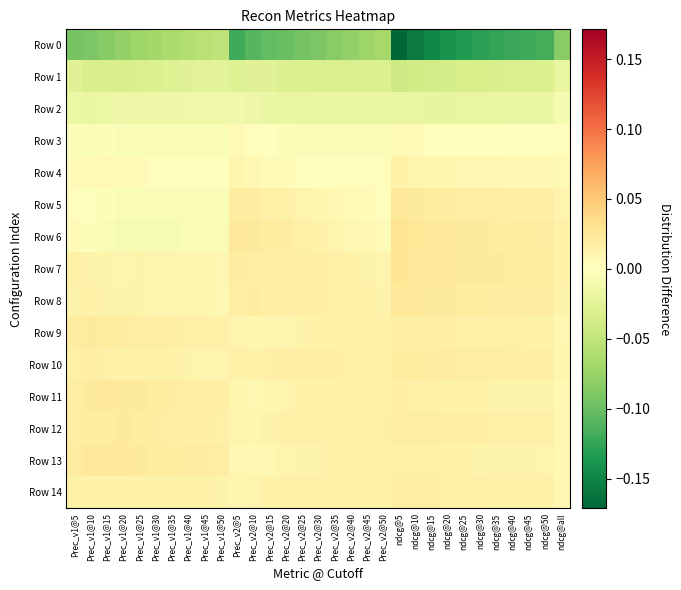

Reading left to right, list all the values displayed in this chart.

Row 0: Prec_v1@5=-0.1	Prec_v1@10=-0.1	Prec_v1@15=-0.1	Prec_v1@20=-0.1	Prec_v1@25=-0.1	Prec_v1@30=-0.1	Prec_v1@35=-0.1	Prec_v1@40=-0.1	Prec_v1@45=-0.1	Prec_v1@50=-0.1	Prec_v2@5=-0.1	Prec_v2@10=-0.1	Prec_v2@15=-0.1	Prec_v2@20=-0.1	Prec_v2@25=-0.1	Prec_v2@30=-0.1	Prec_v2@35=-0.1	Prec_v2@40=-0.1	Prec_v2@45=-0.1	Prec_v2@50=-0.1	ndcg@5=-0.2	ndcg@10=-0.2	ndcg@15=-0.1	ndcg@20=-0.1	ndcg@25=-0.1	ndcg@30=-0.1	ndcg@35=-0.1	ndcg@40=-0.1	ndcg@45=-0.1	ndcg@50=-0.1	ndcg@all=-0.1
Row 1: Prec_v1@5=-0.0	Prec_v1@10=-0.0	Prec_v1@15=-0.0	Prec_v1@20=-0.0	Prec_v1@25=-0.0	Prec_v1@30=-0.0	Prec_v1@35=-0.0	Prec_v1@40=-0.0	Prec_v1@45=-0.0	Prec_v1@50=-0.0	Prec_v2@5=-0.0	Prec_v2@10=-0.0	Prec_v2@15=-0.0	Prec_v2@20=-0.0	Prec_v2@25=-0.0	Prec_v2@30=-0.0	Prec_v2@35=-0.0	Prec_v2@40=-0.0	Prec_v2@45=-0.0	Prec_v2@50=-0.0	ndcg@5=-0.0	ndcg@10=-0.0	ndcg@15=-0.0	ndcg@20=-0.0	ndcg@25=-0.0	ndcg@30=-0.0	ndcg@35=-0.0	ndcg@40=-0.0	ndcg@45=-0.0	ndcg@50=-0.0	ndcg@all=-0.0
Row 2: Prec_v1@5=-0.0	Prec_v1@10=-0.0	Prec_v1@15=-0.0	Prec_v1@20=-0.0	Prec_v1@25=-0.0	Prec_v1@30=-0.0	Prec_v1@35=-0.0	Prec_v1@40=-0.0	Prec_v1@45=-0.0	Prec_v1@50=-0.0	Prec_v2@5=-0.0	Prec_v2@10=-0.0	Prec_v2@15=-0.0	Prec_v2@20=-0.0	Prec_v2@25=-0.0	Prec_v2@30=-0.0	Prec_v2@35=-0.0	Prec_v2@40=-0.0	Prec_v2@45=-0.0	Prec_v2@50=-0.0	ndcg@5=-0.0	ndcg@10=-0.0	ndcg@15=-0.0	ndcg@20=-0.0	ndcg@25=-0.0	ndcg@30=-0.0	ndcg@35=-0.0	ndcg@40=-0.0	ndcg@45=-0.0	ndcg@50=-0.0	ndcg@all=-0.0
Row 3: Prec_v1@5=-0.0	Prec_v1@10=-0.0	Prec_v1@15=-0.0	Prec_v1@20=-0.0	Prec_v1@25=-0.0	Prec_v1@30=-0.0	Prec_v1@35=-0.0	Prec_v1@40=-0.0	Prec_v1@45=-0.0	Prec_v1@50=-0.0	Prec_v2@5=0.0	Prec_v2@10=0.0	Prec_v2@15=-0.0	Prec_v2@20=-0.0	Prec_v2@25=-0.0	Prec_v2@30=-0.0	Prec_v2@35=-0.0	Prec_v2@40=-0.0	Prec_v2@45=-0.0	Prec_v2@50=-0.0	ndcg@5=0.0	ndcg@10=0.0	ndcg@15=0.0	ndcg@20=0.0	ndcg@25=0.0	ndcg@30=0.0	ndcg@35=0.0	ndcg@40=0.0	ndcg@45=0.0	ndcg@50=0.0	ndcg@all=0.0
Row 4: Prec_v1@5=0.0	Prec_v1@10=0.0	Prec_v1@15=0.0	Prec_v1@20=0.0	Prec_v1@25=0.0	Prec_v1@30=0.0	Prec_v1@35=0.0	Prec_v1@40=0.0	Prec_v1@45=0.0	Prec_v1@50=0.0	Prec_v2@5=0.0	Prec_v2@10=0.0	Prec_v2@15=0.0	Prec_v2@20=0.0	Prec_v2@25=0.0	Prec_v2@30=0.0	Prec_v2@35=0.0	Prec_v2@40=0.0	Prec_v2@45=0.0	Prec_v2@50=0.0	ndcg@5=0.0	ndcg@10=0.0	ndcg@15=0.0	ndcg@20=0.0	ndcg@25=0.0	ndcg@30=0.0	ndcg@35=0.0	ndcg@40=0.0	ndcg@45=0.0	ndcg@50=0.0	ndcg@all=0.0
Row 5: Prec_v1@5=0.0	Prec_v1@10=-0.0	Prec_v1@15=-0.0	Prec_v1@20=-0.0	Prec_v1@25=-0.0	Prec_v1@30=-0.0	Prec_v1@35=-0.0	Prec_v1@40=-0.0	Prec_v1@45=-0.0	Prec_v1@50=-0.0	Prec_v2@5=0.0	Prec_v2@10=0.0	Prec_v2@15=0.0	Prec_v2@20=0.0	Prec_v2@25=0.0	Prec_v2@30=0.0	Prec_v2@35=0.0	Prec_v2@40=0.0	Prec_v2@45=0.0	Prec_v2@50=0.0	ndcg@5=0.0	ndcg@10=0.0	ndcg@15=0.0	ndcg@20=0.0	ndcg@25=0.0	ndcg@30=0.0	ndcg@35=0.0	ndcg@40=0.0	ndcg@45=0.0	ndcg@50=0.0	ndcg@all=0.0
Row 6: Prec_v1@5=0.0	Prec_v1@10=-0.0	Prec_v1@15=-0.0	Prec_v1@20=-0.0	Prec_v1@25=-0.0	Prec_v1@30=-0.0	Prec_v1@35=-0.0	Prec_v1@40=-0.0	Prec_v1@45=-0.0	Prec_v1@50=-0.0	Prec_v2@5=0.0	Prec_v2@10=0.0	Prec_v2@15=0.0	Prec_v2@20=0.0	Prec_v2@25=0.0	Prec_v2@30=0.0	Prec_v2@35=0.0	Prec_v2@40=0.0	Prec_v2@45=0.0	Prec_v2@50=0.0	ndcg@5=0.0	ndcg@10=0.0	ndcg@15=0.0	ndcg@20=0.0	ndcg@25=0.0	ndcg@30=0.0	ndcg@35=0.0	ndcg@40=0.0	ndcg@45=0.0	ndcg@50=0.0	ndcg@all=0.0
Row 7: Prec_v1@5=0.0	Prec_v1@10=0.0	Prec_v1@15=0.0	Prec_v1@20=0.0	Prec_v1@25=0.0	Prec_v1@30=0.0	Prec_v1@35=0.0	Prec_v1@40=0.0	Prec_v1@45=0.0	Prec_v1@50=0.0	Prec_v2@5=0.0	Prec_v2@10=0.0	Prec_v2@15=0.0	Prec_v2@20=0.0	Prec_v2@25=0.0	Prec_v2@30=0.0	Prec_v2@35=0.0	Prec_v2@40=0.0	Prec_v2@45=0.0	Prec_v2@50=0.0	ndcg@5=0.0	ndcg@10=0.0	ndcg@15=0.0	ndcg@20=0.0	ndcg@25=0.0	ndcg@30=0.0	ndcg@35=0.0	ndcg@40=0.0	ndcg@45=0.0	ndcg@50=0.0	ndcg@all=0.0
Row 8: Prec_v1@5=0.0	Prec_v1@10=0.0	Prec_v1@15=0.0	Prec_v1@20=0.0	Prec_v1@25=0.0	Prec_v1@30=0.0	Prec_v1@35=0.0	Prec_v1@40=0.0	Prec_v1@45=0.0	Prec_v1@50=0.0	Prec_v2@5=0.0	Prec_v2@10=0.0	Prec_v2@15=0.0	Prec_v2@20=0.0	Prec_v2@25=0.0	Prec_v2@30=0.0	Prec_v2@35=0.0	Prec_v2@40=0.0	Prec_v2@45=0.0	Prec_v2@50=0.0	ndcg@5=0.0	ndcg@10=0.0	ndcg@15=0.0	ndcg@20=0.0	ndcg@25=0.0	ndcg@30=0.0	ndcg@35=0.0	ndcg@40=0.0	ndcg@45=0.0	ndcg@50=0.0	ndcg@all=0.0
Row 9: Prec_v1@5=0.0	Prec_v1@10=0.0	Prec_v1@15=0.0	Prec_v1@20=0.0	Prec_v1@25=0.0	Prec_v1@30=0.0	Prec_v1@35=0.0	Prec_v1@40=0.0	Prec_v1@45=0.0	Prec_v1@50=0.0	Prec_v2@5=0.0	Prec_v2@10=0.0	Prec_v2@15=0.0	Prec_v2@20=0.0	Prec_v2@25=0.0	Prec_v2@30=0.0	Prec_v2@35=0.0	Prec_v2@40=0.0	Prec_v2@45=0.0	Prec_v2@50=0.0	ndcg@5=0.0	ndcg@10=0.0	ndcg@15=0.0	ndcg@20=0.0	ndcg@25=0.0	ndcg@30=0.0	ndcg@35=0.0	ndcg@40=0.0	ndcg@45=0.0	ndcg@50=0.0	ndcg@all=0.0
Row 10: Prec_v1@5=0.0	Prec_v1@10=0.0	Prec_v1@15=0.0	Prec_v1@20=0.0	Prec_v1@25=0.0	Prec_v1@30=0.0	Prec_v1@35=0.0	Prec_v1@40=0.0	Prec_v1@45=0.0	Prec_v1@50=0.0	Prec_v2@5=0.0	Prec_v2@10=0.0	Prec_v2@15=0.0	Prec_v2@20=0.0	Prec_v2@25=0.0	Prec_v2@30=0.0	Prec_v2@35=0.0	Prec_v2@40=0.0	Prec_v2@45=0.0	Prec_v2@50=0.0	ndcg@5=0.0	ndcg@10=0.0	ndcg@15=0.0	ndcg@20=0.0	ndcg@25=0.0	ndcg@30=0.0	ndcg@35=0.0	ndcg@40=0.0	ndcg@45=0.0	ndcg@50=0.0	ndcg@all=0.0
Row 11: Prec_v1@5=0.0	Prec_v1@10=0.0	Prec_v1@15=0.0	Prec_v1@20=0.0	Prec_v1@25=0.0	Prec_v1@30=0.0	Prec_v1@35=0.0	Prec_v1@40=0.0	Prec_v1@45=0.0	Prec_v1@50=0.0	Prec_v2@5=0.0	Prec_v2@10=0.0	Prec_v2@15=0.0	Prec_v2@20=0.0	Prec_v2@25=0.0	Prec_v2@30=0.0	Prec_v2@35=0.0	Prec_v2@40=0.0	Prec_v2@45=0.0	Prec_v2@50=0.0	ndcg@5=0.0	ndcg@10=0.0	ndcg@15=0.0	ndcg@20=0.0	ndcg@25=0.0	ndcg@30=0.0	ndcg@35=0.0	ndcg@40=0.0	ndcg@45=0.0	ndcg@50=0.0	ndcg@all=0.0
Row 12: Prec_v1@5=0.0	Prec_v1@10=0.0	Prec_v1@15=0.0	Prec_v1@20=0.0	Prec_v1@25=0.0	Prec_v1@30=0.0	Prec_v1@35=0.0	Prec_v1@40=0.0	Prec_v1@45=0.0	Prec_v1@50=0.0	Prec_v2@5=0.0	Prec_v2@10=0.0	Prec_v2@15=0.0	Prec_v2@20=0.0	Prec_v2@25=0.0	Prec_v2@30=0.0	Prec_v2@35=0.0	Prec_v2@40=0.0	Prec_v2@45=0.0	Prec_v2@50=0.0	ndcg@5=0.0	ndcg@10=0.0	ndcg@15=0.0	ndcg@20=0.0	ndcg@25=0.0	ndcg@30=0.0	ndcg@35=0.0	ndcg@40=0.0	ndcg@45=0.0	ndcg@50=0.0	ndcg@all=0.0
Row 13: Prec_v1@5=0.0	Prec_v1@10=0.0	Prec_v1@15=0.0	Prec_v1@20=0.0	Prec_v1@25=0.0	Prec_v1@30=0.0	Prec_v1@35=0.0	Prec_v1@40=0.0	Prec_v1@45=0.0	Prec_v1@50=0.0	Prec_v2@5=0.0	Prec_v2@10=0.0	Prec_v2@15=0.0	Prec_v2@20=0.0	Prec_v2@25=0.0	Prec_v2@30=0.0	Prec_v2@35=0.0	Prec_v2@40=0.0	Prec_v2@45=0.0	Prec_v2@50=0.0	ndcg@5=0.0	ndcg@10=0.0	ndcg@15=0.0	ndcg@20=0.0	ndcg@25=0.0	ndcg@30=0.0	ndcg@35=0.0	ndcg@40=0.0	ndcg@45=0.0	ndcg@50=0.0	ndcg@all=0.0
Row 14: Prec_v1@5=0.0	Prec_v1@10=0.0	Prec_v1@15=0.0	Prec_v1@20=0.0	Prec_v1@25=0.0	Prec_v1@30=0.0	Prec_v1@35=0.0	Prec_v1@40=0.0	Prec_v1@45=0.0	Prec_v1@50=0.0	Prec_v2@5=0.0	Prec_v2@10=0.0	Prec_v2@15=0.0	Prec_v2@20=0.0	Prec_v2@25=0.0	Prec_v2@30=0.0	Prec_v2@35=0.0	Prec_v2@40=0.0	Prec_v2@45=0.0	Prec_v2@50=0.0	ndcg@5=0.0	ndcg@10=0.0	ndcg@15=0.0	ndcg@20=0.0	ndcg@25=0.0	ndcg@30=0.0	ndcg@35=0.0	ndcg@40=0.0	ndcg@45=0.0	ndcg@50=0.0	ndcg@all=0.0